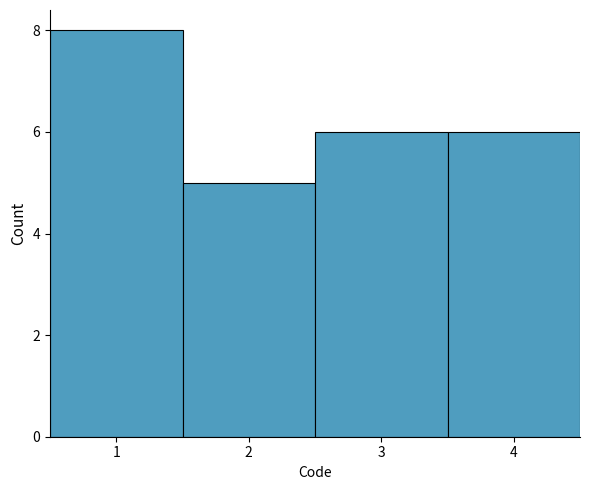

Over which range of the x-axis is the bar tallest?

0.5 to 1.5